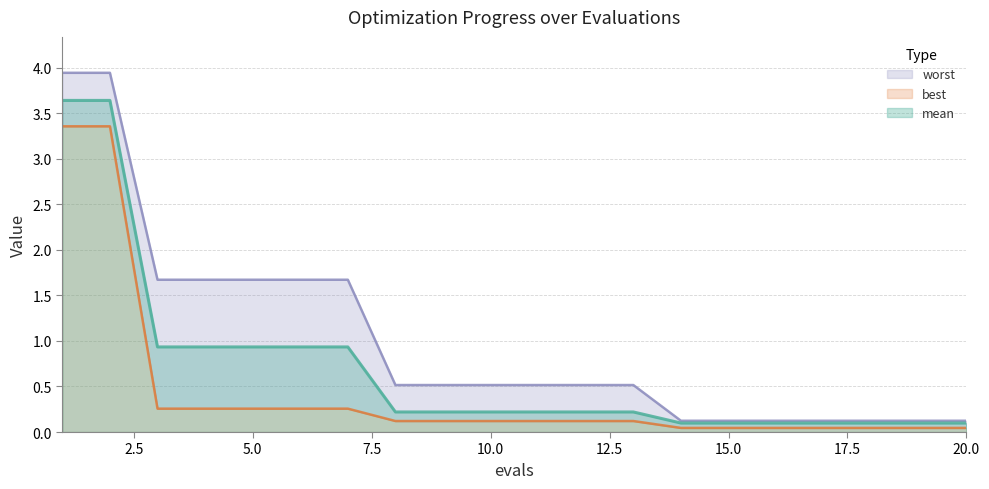

What is the sum of all mean values?

14.0